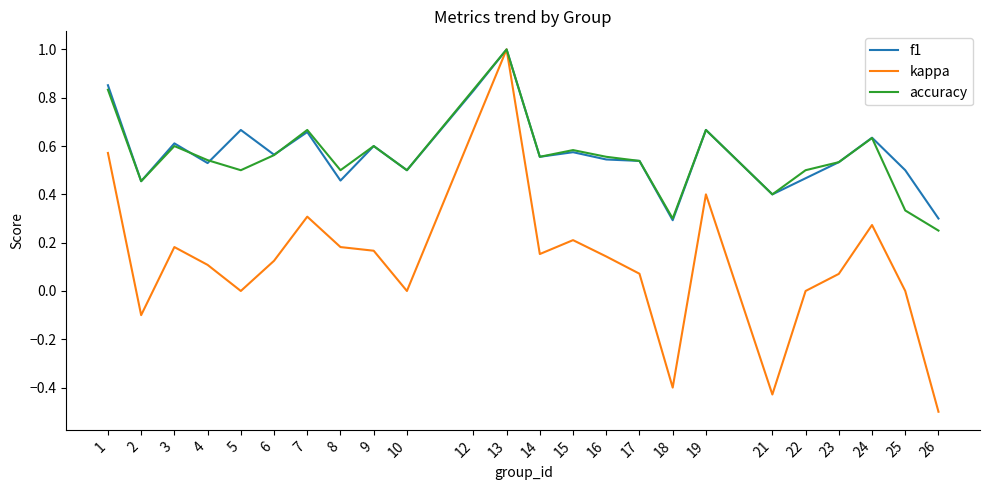

What is the greatest value displayed?

1.0